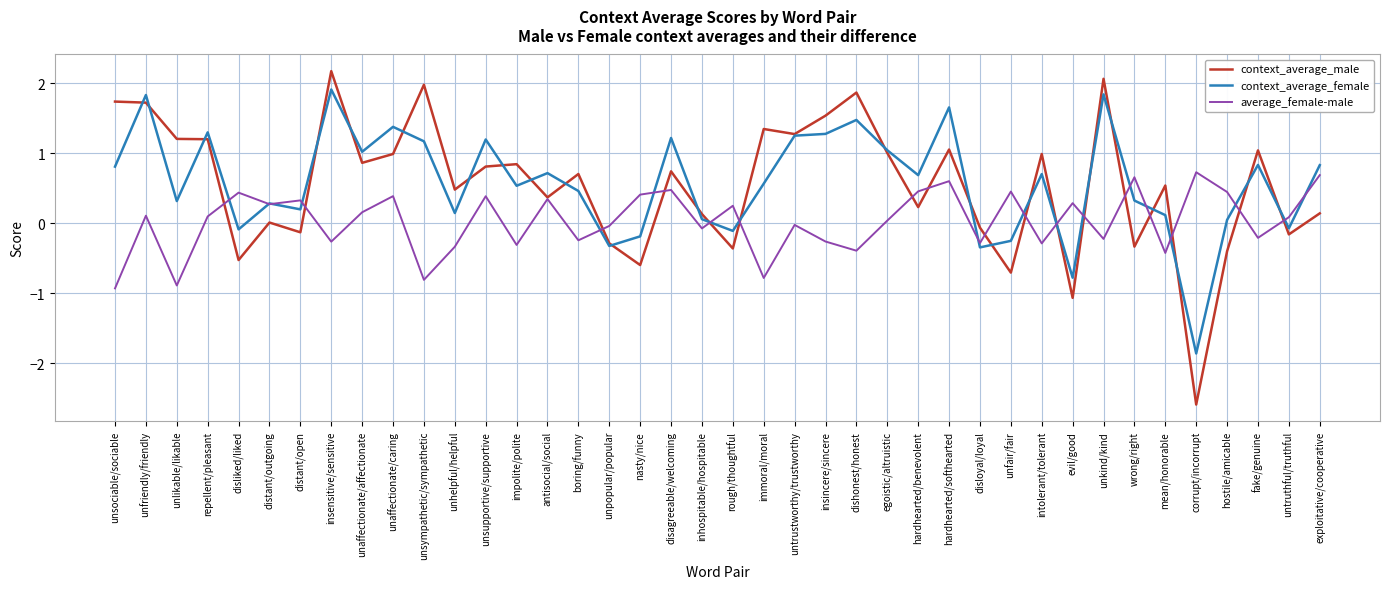

How many values in context_average_female are above zero?

31